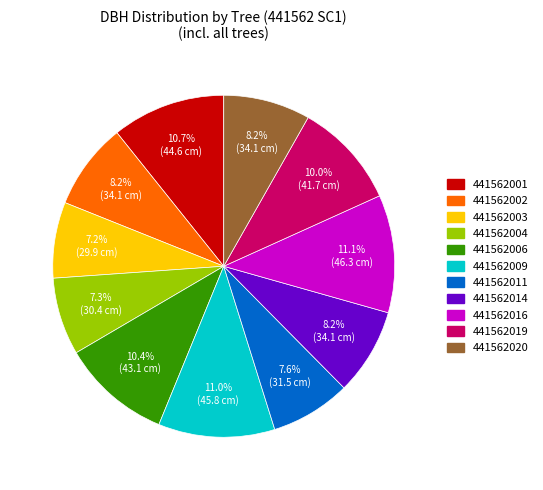

Does 441562002 represent more than half of the total?

No